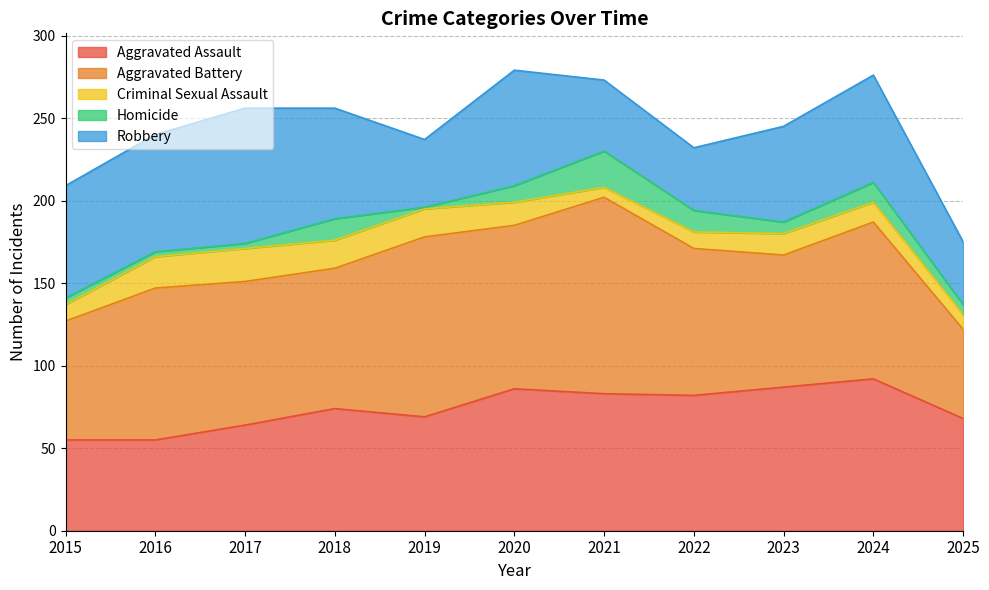

What is the value of the Aggravated Battery point at the 1st from the left?

72